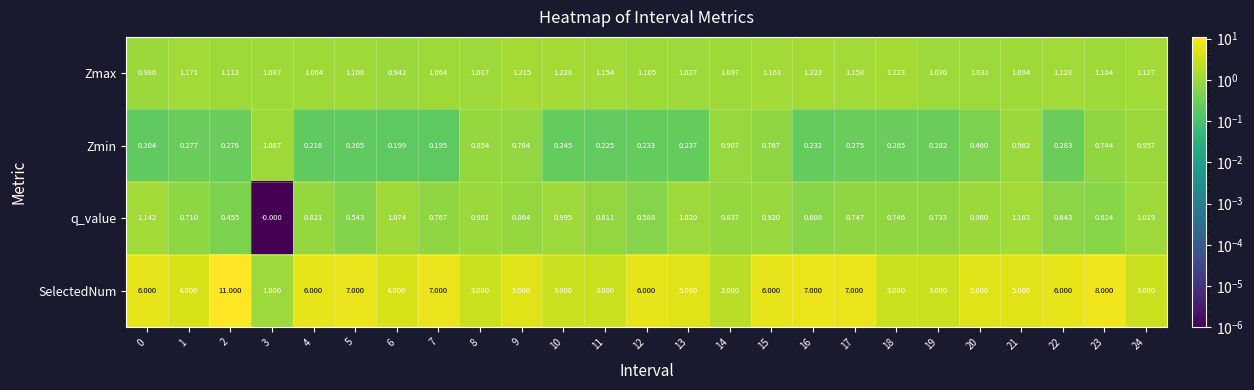

At 11, list the series in order from largest to smallest.

SelectedNum, Zmax, q_value, Zmin